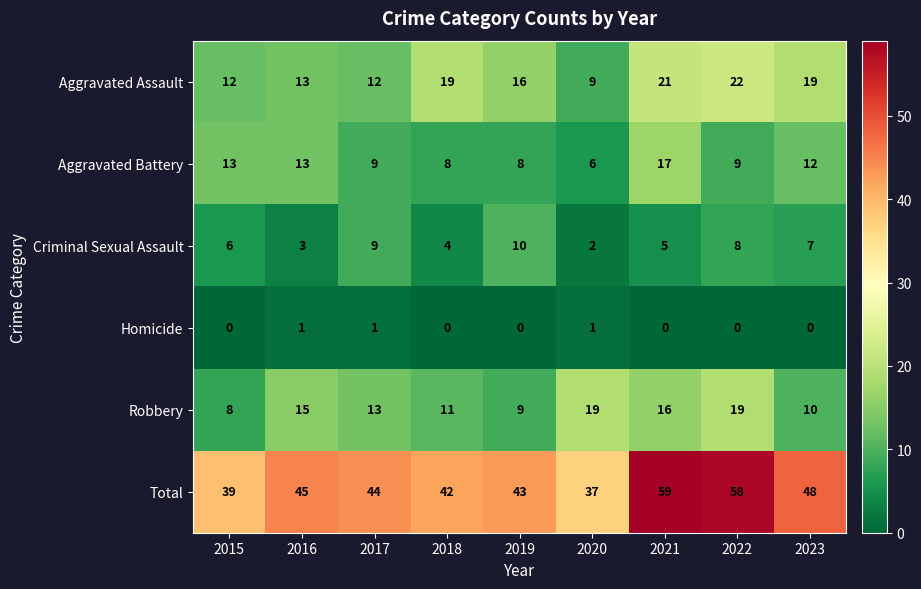

What is the sum of the Aggravated Battery values at 2021 and 2017?

26